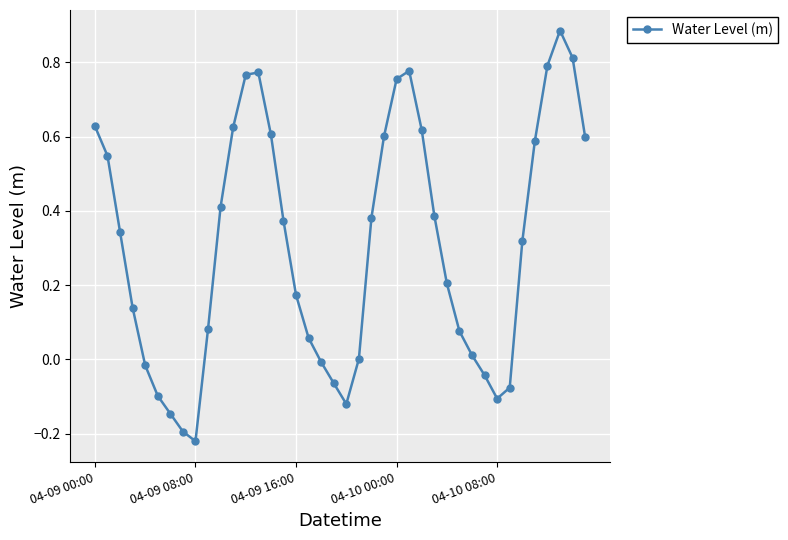

How many points are lower than both their immediate neighbors (excluding endpoints)?

3